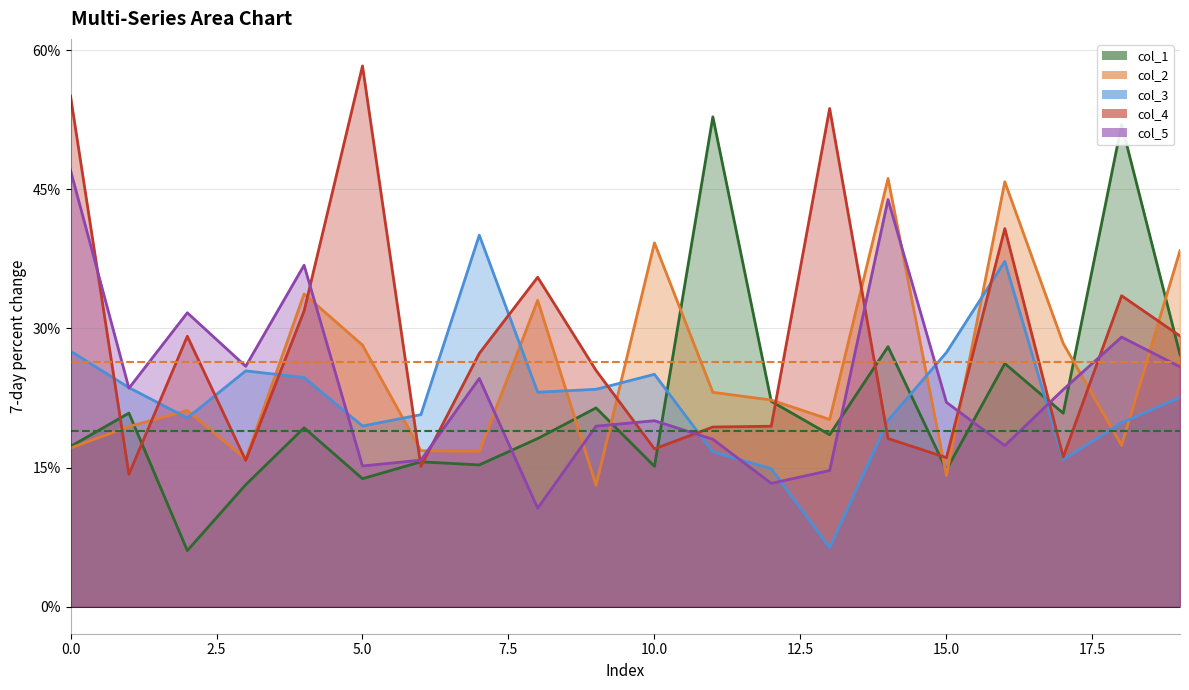

Which has a higher value, 18 or 2?

18